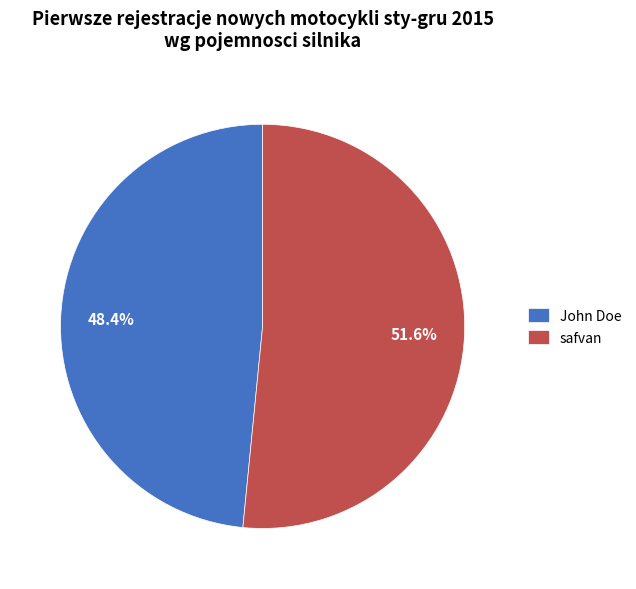

What is the ratio of the value at John Doe to the value at safvan?

0.9